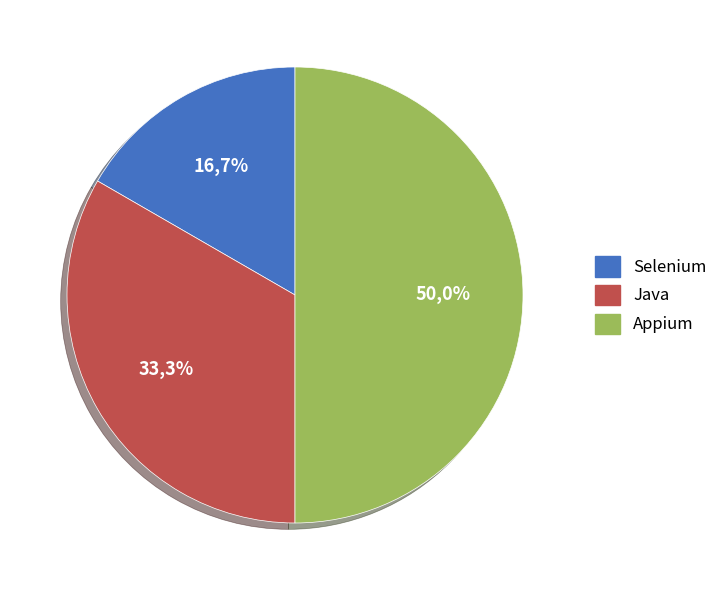

How many slices are in this pie chart?

3